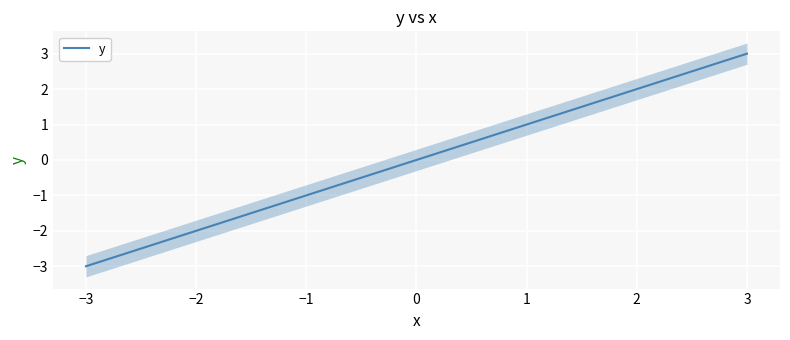

What is the highest value of the y series?

3.0